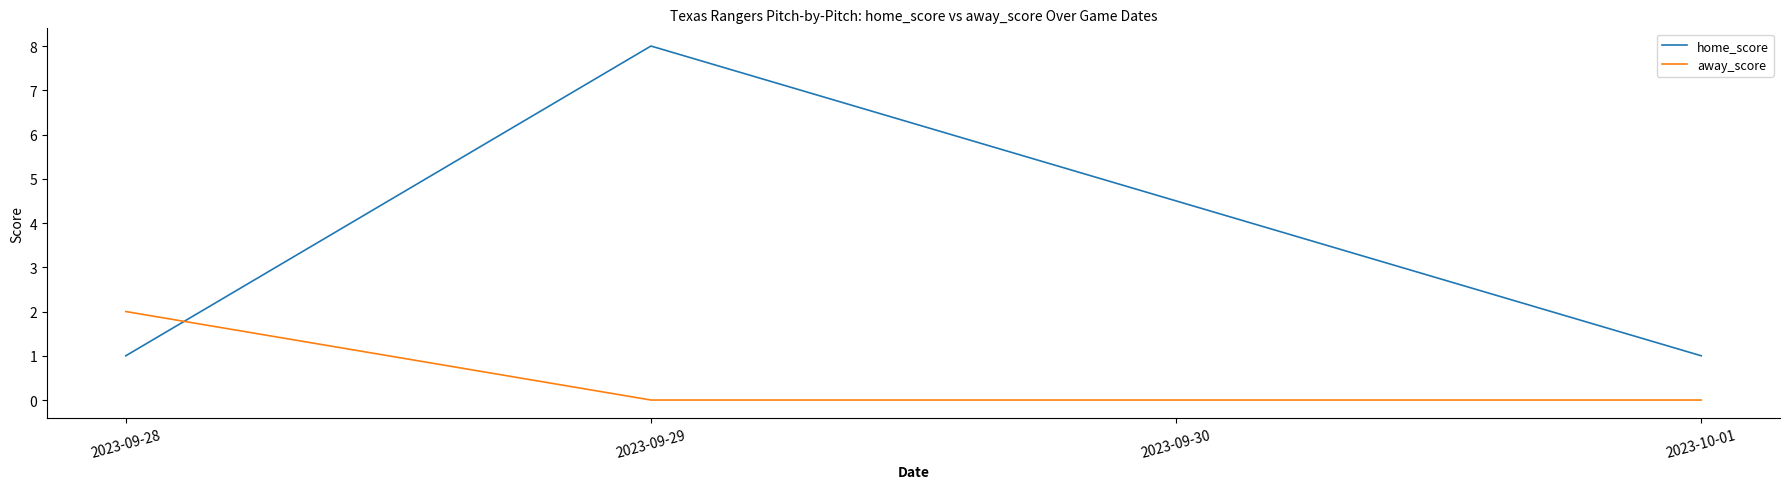

True or false: home_score has more than 1 points higher than both neighbors.

False